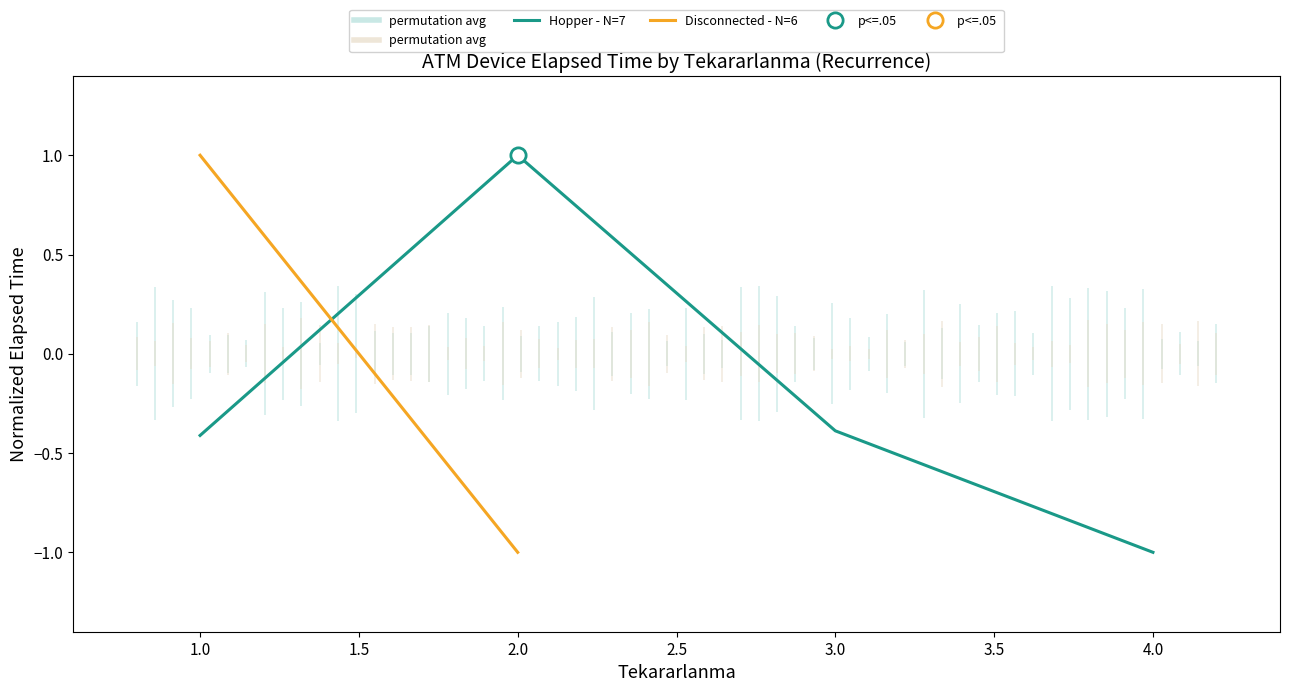

Is it true that Hopper - N=7 equals -0.2 at 3.0?

False